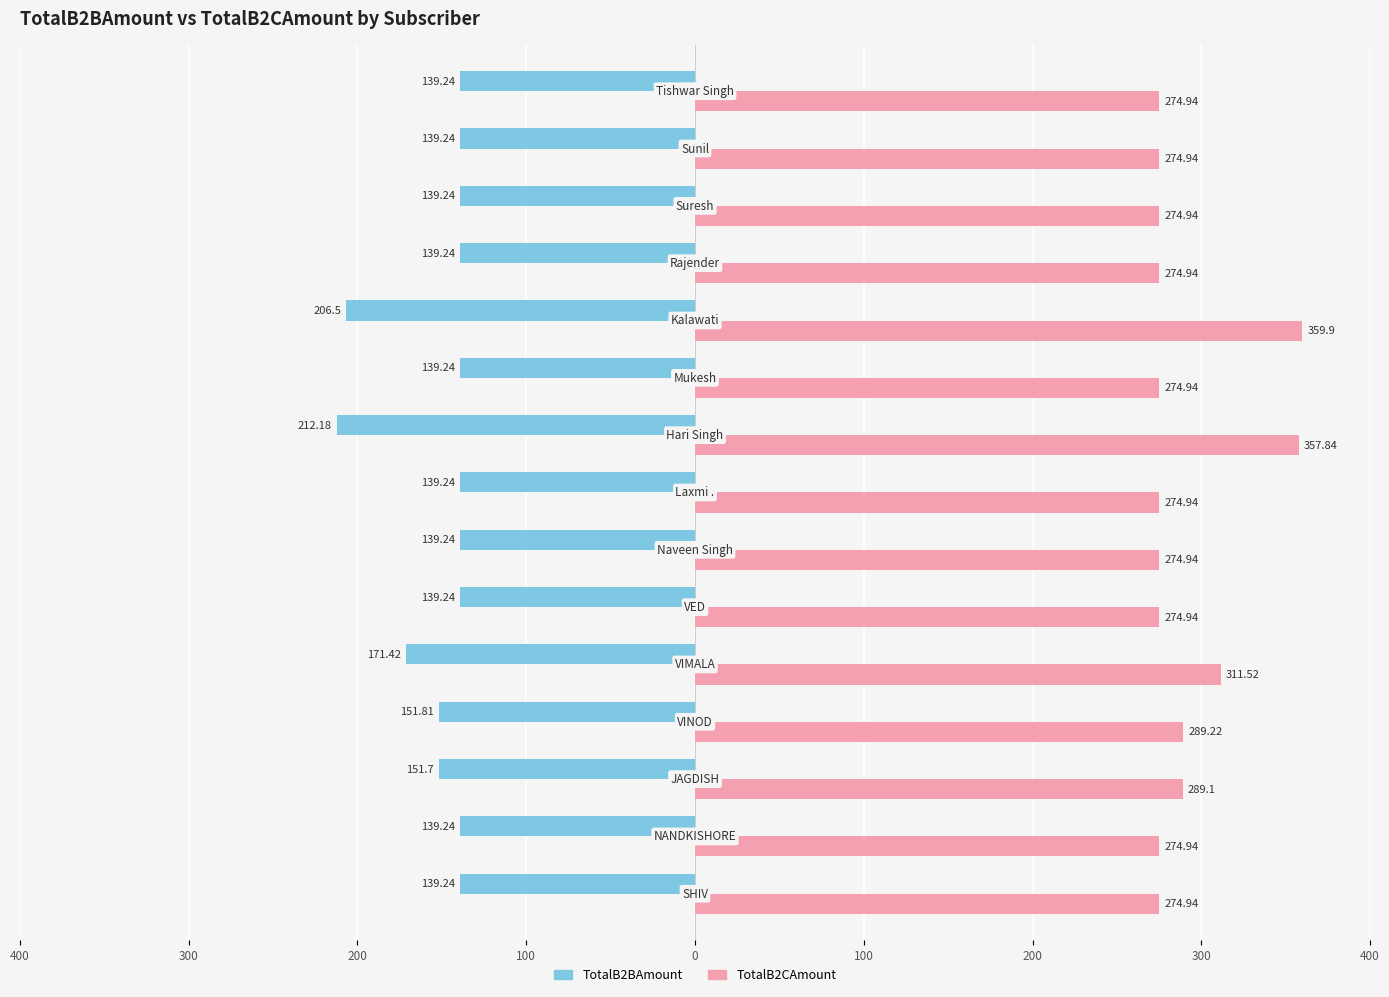

Reading left to right, list all the values displayed in this chart.

TotalB2BAmount: -139.2	-139.2	-151.7	-151.8	-171.4	-139.2	-139.2	-139.2	-212.2	-139.2	-206.5	-139.2	-139.2	-139.2	-139.2
TotalB2CAmount: 274.9	274.9	289.1	289.2	311.5	274.9	274.9	274.9	357.8	274.9	359.9	274.9	274.9	274.9	274.9